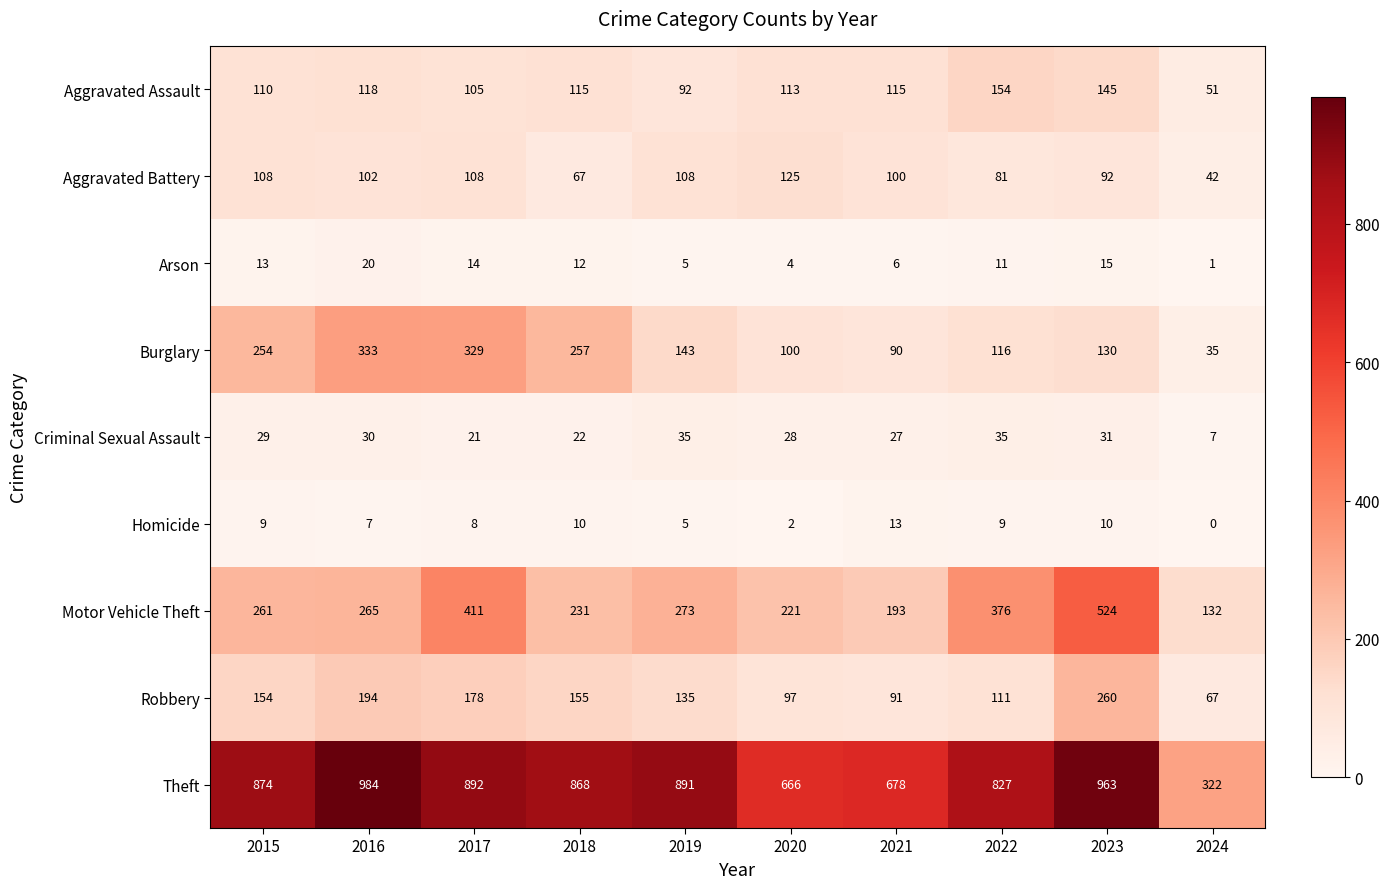

What is the sum of all Motor Vehicle Theft values?

2887